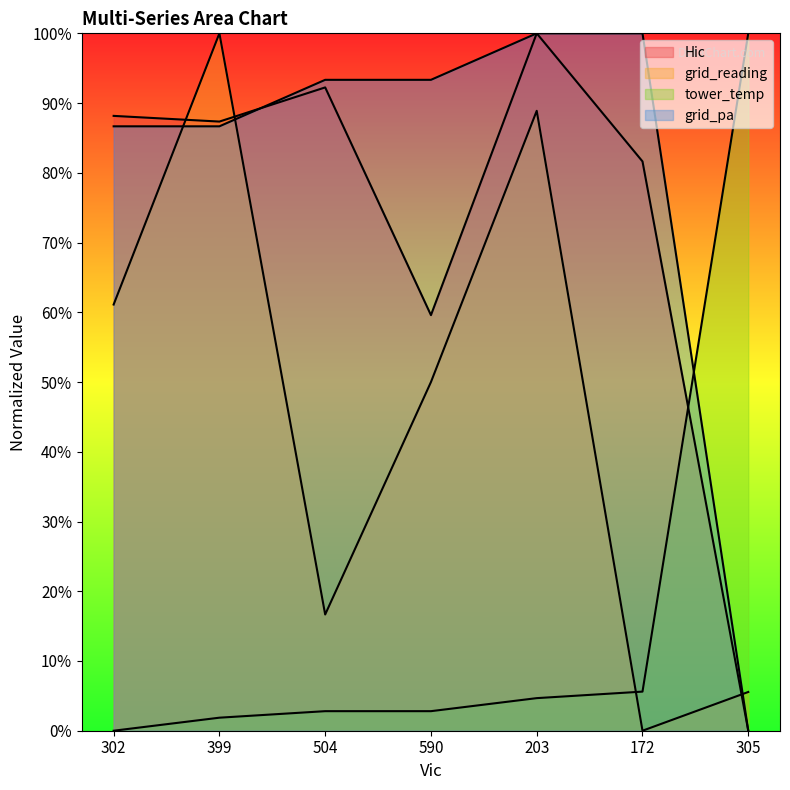

Reading right to left, list all the values displayed in this chart.

Hic: 305=0.0	172=81.6	203=100.0	590=59.6	504=92.2	399=87.3	302=88.2
grid_reading: 305=5.6	172=0.0	203=88.9	590=50.0	504=16.7	399=100.0	302=61.1
tower_temp: 305=100.0	172=5.6	203=4.7	590=2.8	504=2.8	399=1.9	302=0.0
grid_pa: 305=0.0	172=100.0	203=100.0	590=93.3	504=93.3	399=86.7	302=86.7